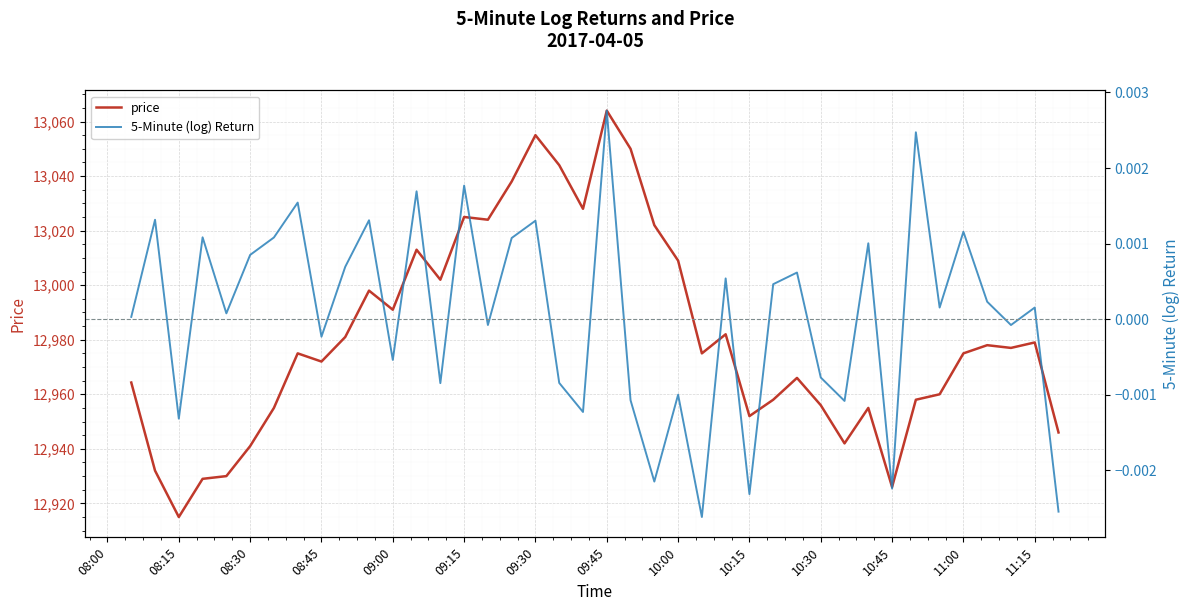

How many data points in price are above 12975?

19